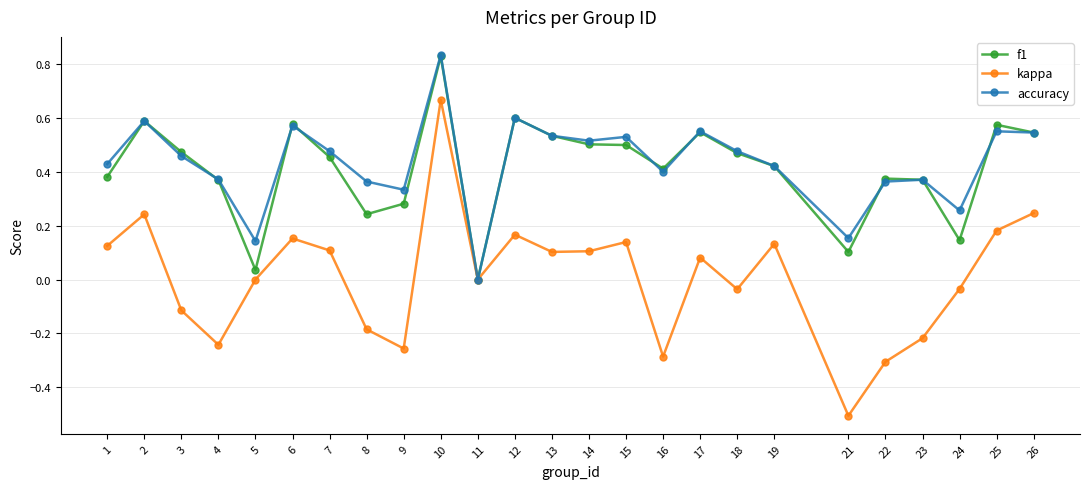

Where is the first local minimum for accuracy?

5